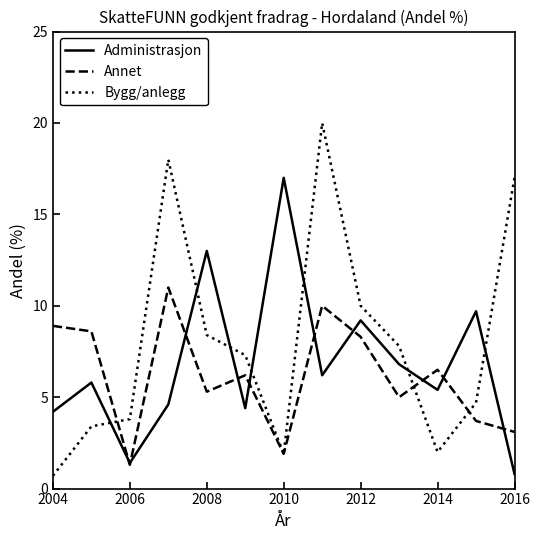

Rank the series by their maximum value, from lowest to highest.

Annet, Administrasjon, Bygg/anlegg